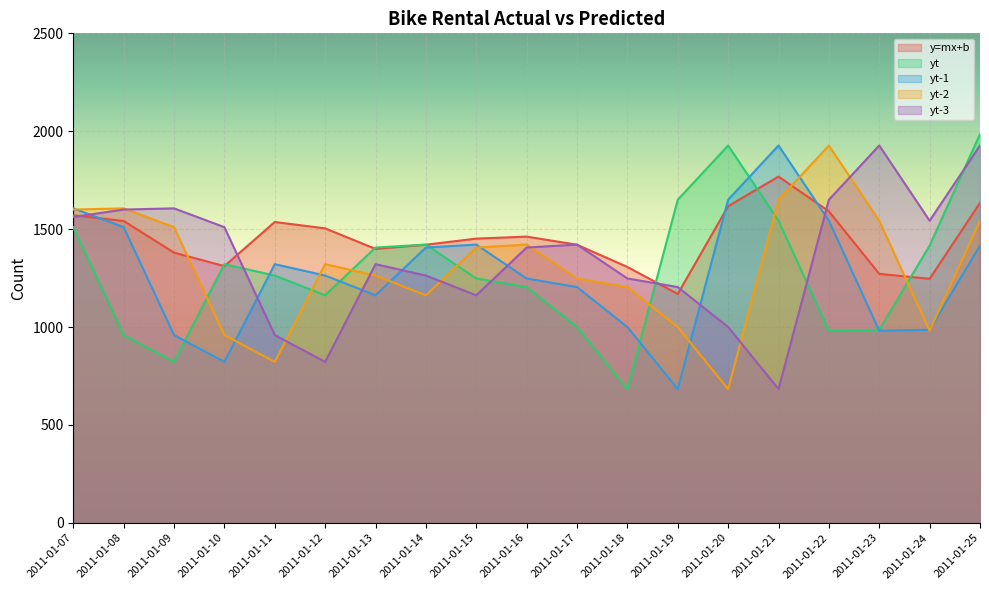

Between 2011-01-07 and 2011-01-08, which is larger?

2011-01-07